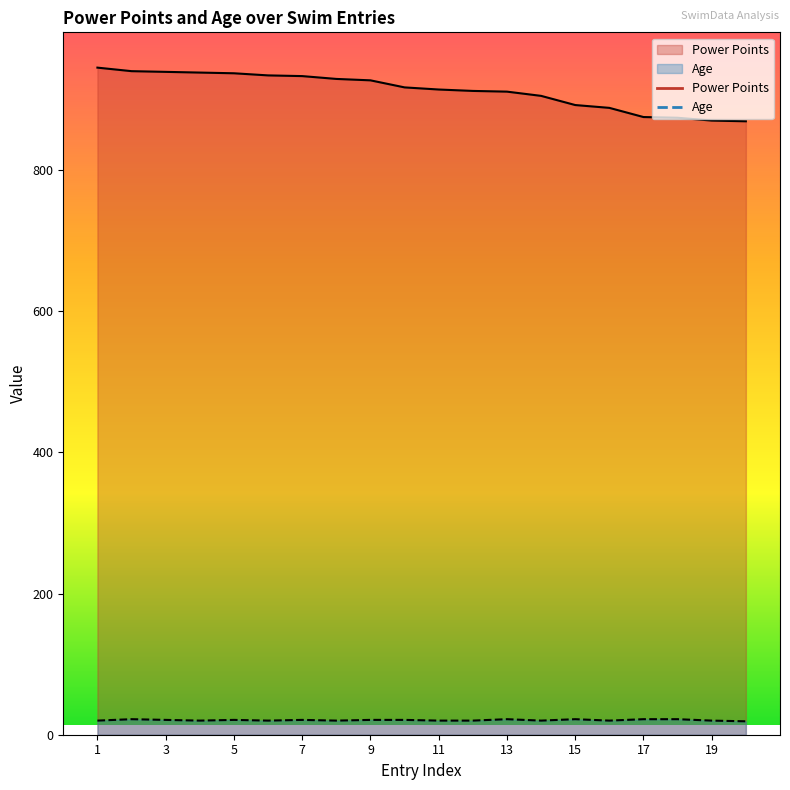

What are all the series names shown in the legend?

Power Points, Age